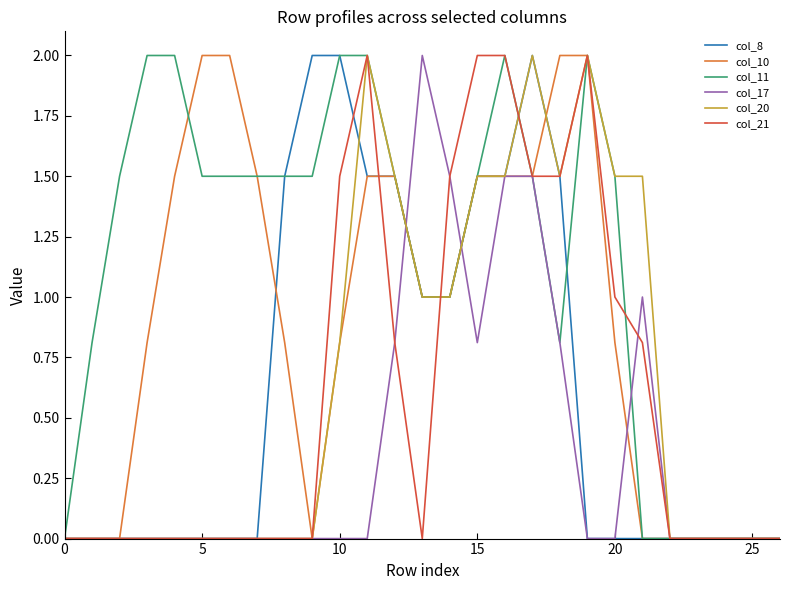

What is the maximum value shown in the chart?

2.0